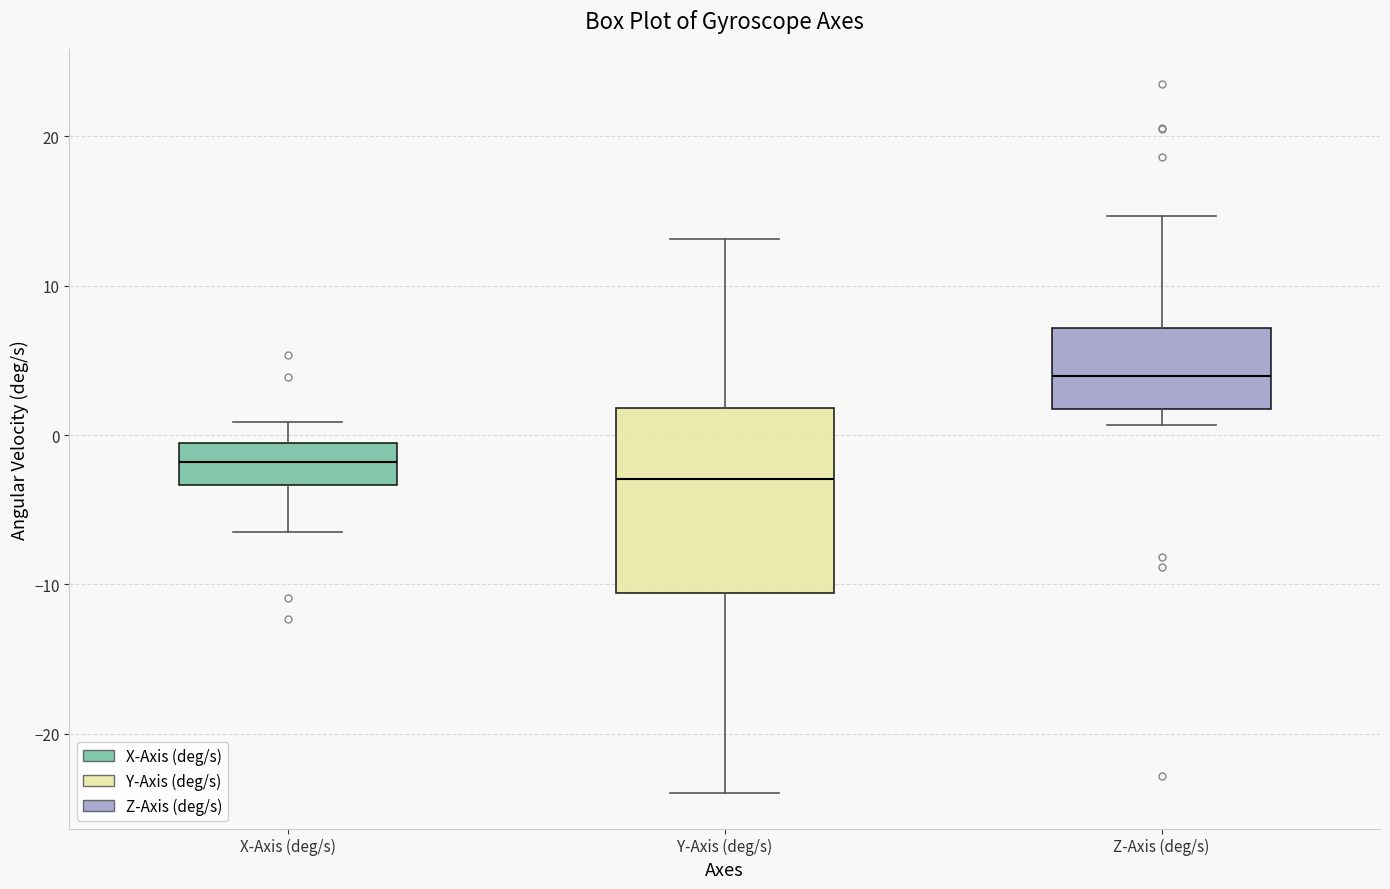

Reading left to right, read every box against the y-axis: the position of its median line, the range the box covers, and the ends of its whiskers. The values are not printed on the chart, so give them approximately, as read against the axis.

X-Axis (deg/s): median -2, box -3 to -1, whiskers -6 to 1
Y-Axis (deg/s): median -3, box -11 to 2, whiskers -24 to 13
Z-Axis (deg/s): median 4, box 2 to 7, whiskers 1 to 15